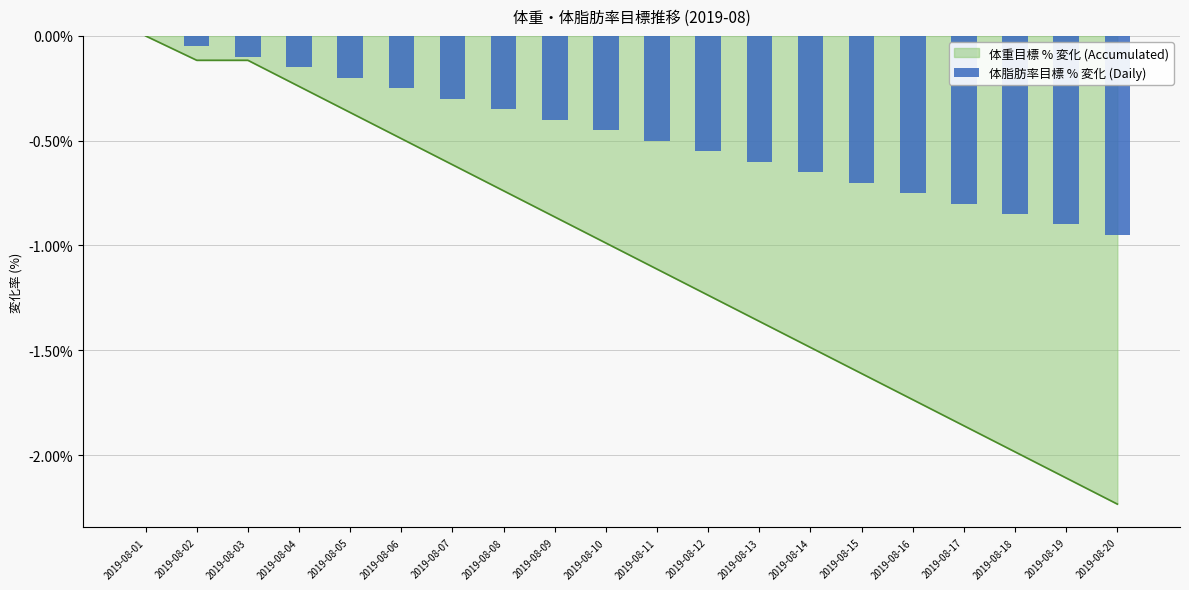

Rank the categories by value from highest to lowest.

2019-08-01, 2019-08-02, 2019-08-03, 2019-08-04, 2019-08-05, 2019-08-06, 2019-08-07, 2019-08-08, 2019-08-09, 2019-08-10, 2019-08-11, 2019-08-12, 2019-08-13, 2019-08-14, 2019-08-15, 2019-08-16, 2019-08-17, 2019-08-18, 2019-08-19, 2019-08-20